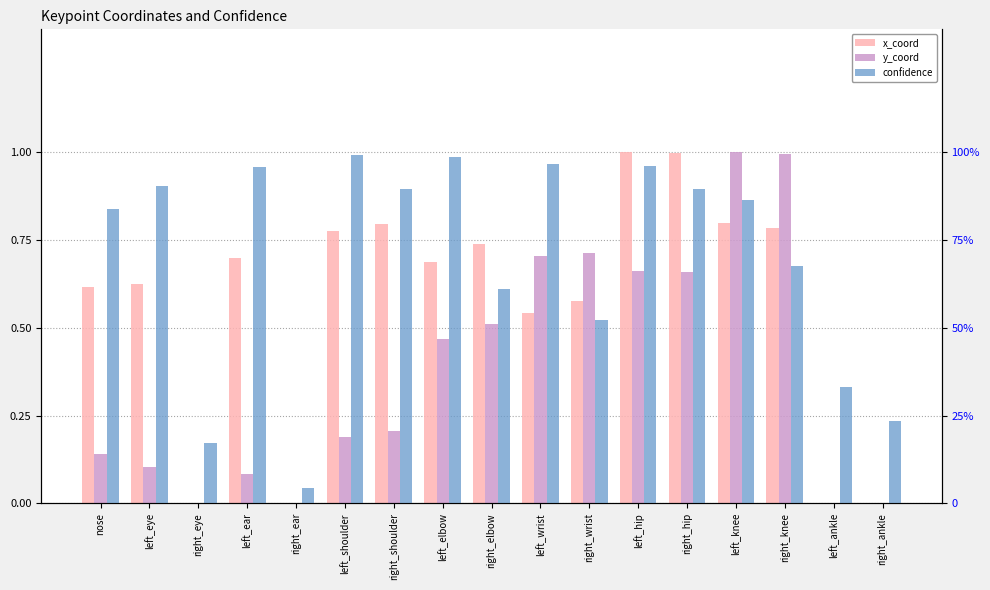

How many data points does each series have?

17